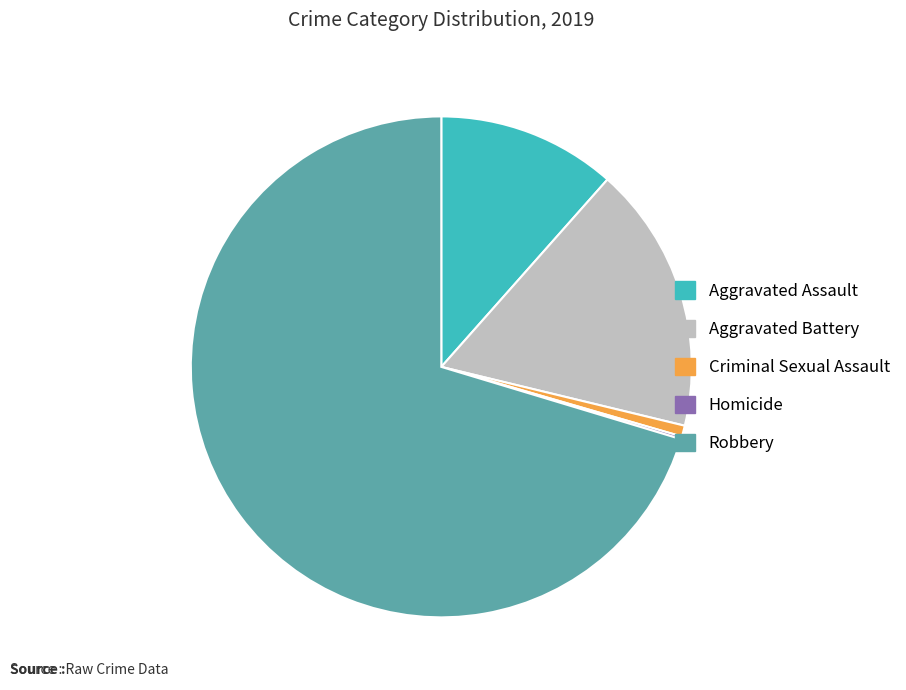

What is the ratio of the value at Aggravated Assault to the value at Aggravated Battery?

0.7